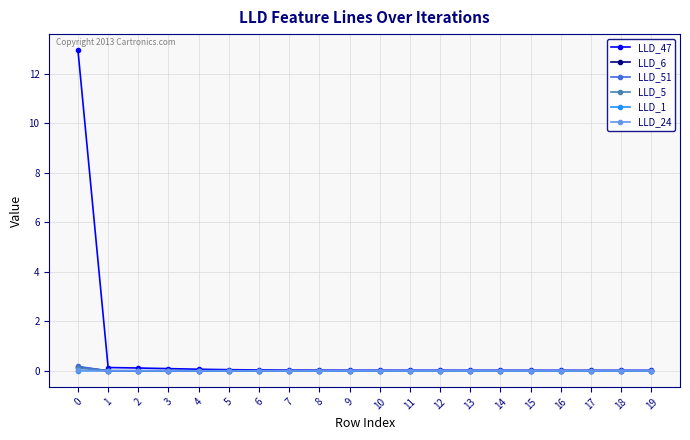

Which series has the widest spread of values?

LLD_47